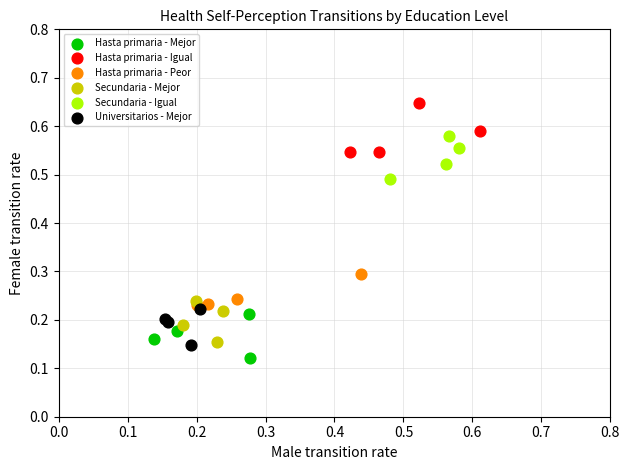

What are all the series names shown in the legend?

Hasta primaria - Mejor, Hasta primaria - Igual, Hasta primaria - Peor, Secundaria - Mejor, Secundaria - Igual, Universitarios - Mejor